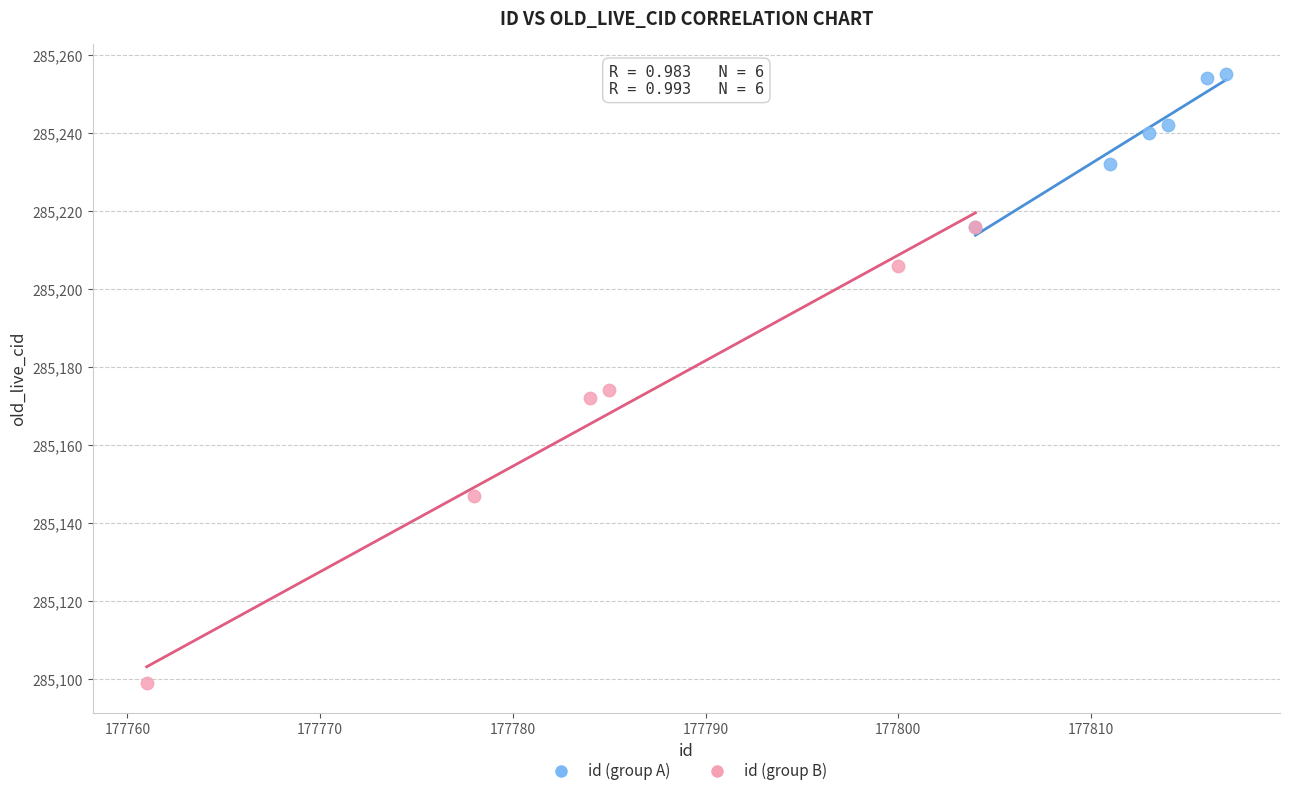

Which series contains the lowest Y value?

id (group B)